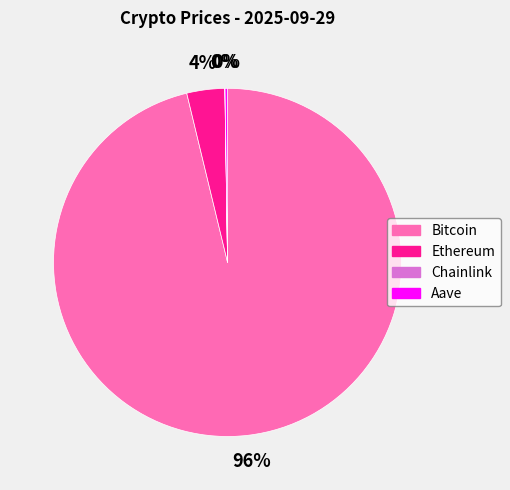

Is Ethereum the majority of the pie?

No